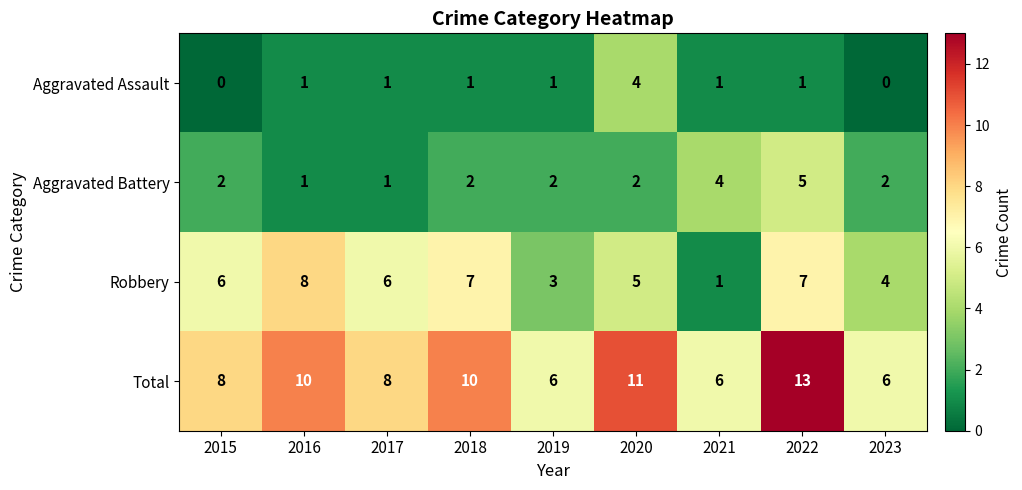

Count the Aggravated Battery values in the range 2 to 3.

5